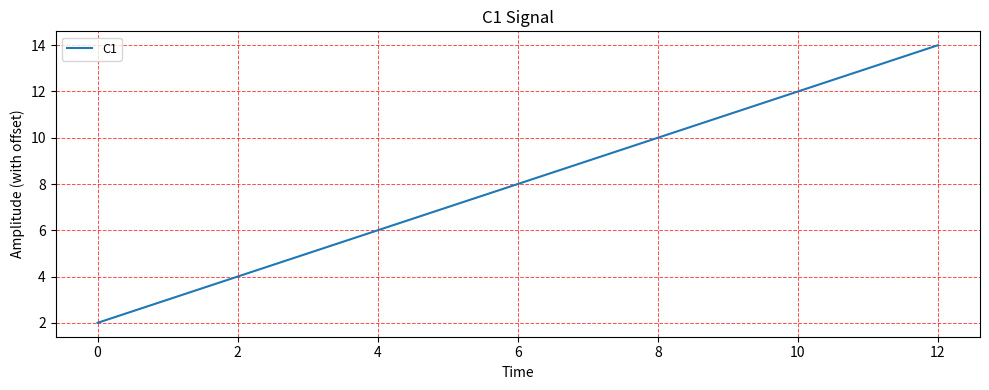

What is the difference between the maximum and minimum values?

12